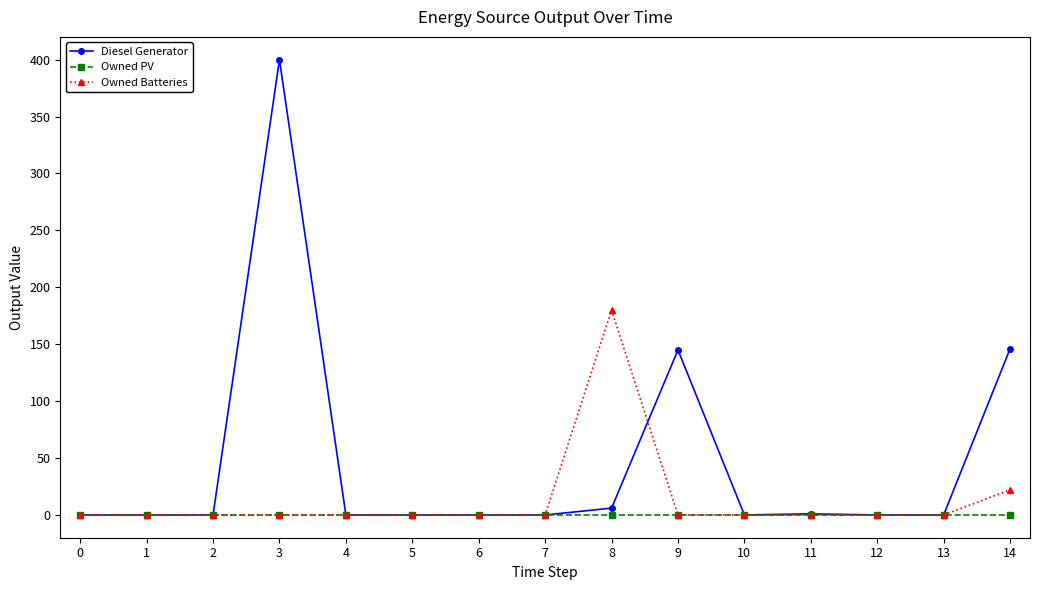

List the series in order of their peak value, highest first.

Diesel Generator, Owned Batteries, Owned PV